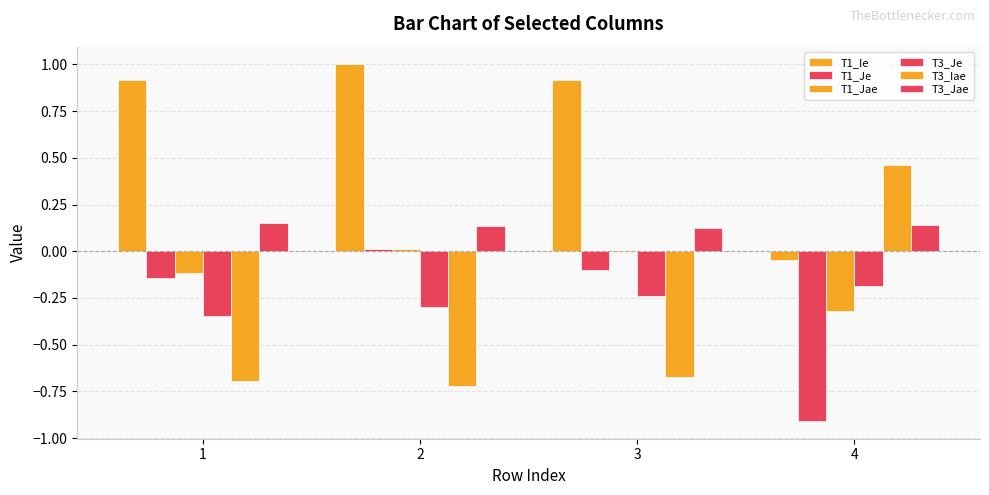

How many positive values does the T1_Ie series have?

3